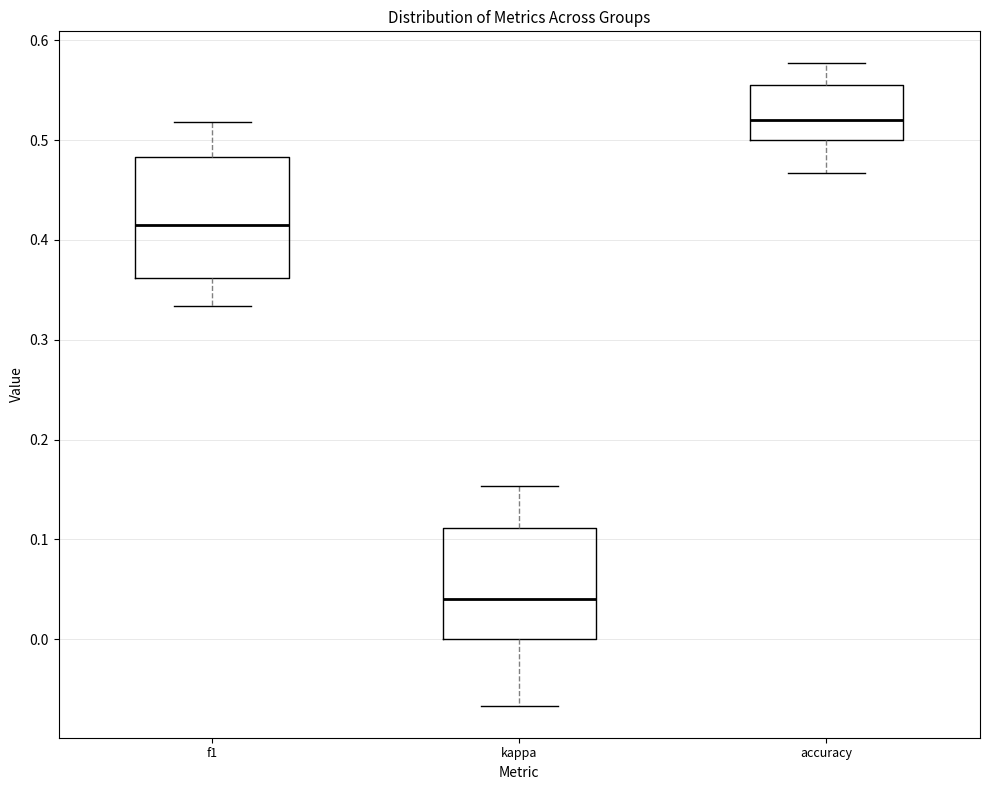

Reading left to right, read every box against the y-axis: the position of its median line, the range the box covers, and the ends of its whiskers. The values are not printed on the chart, so give them approximately, as read against the axis.

f1: median 0.41, box 0.36 to 0.48, whiskers 0.33 to 0.52
kappa: median 0.04, box 0.00 to 0.11, whiskers -0.07 to 0.15
accuracy: median 0.52, box 0.50 to 0.56, whiskers 0.47 to 0.58